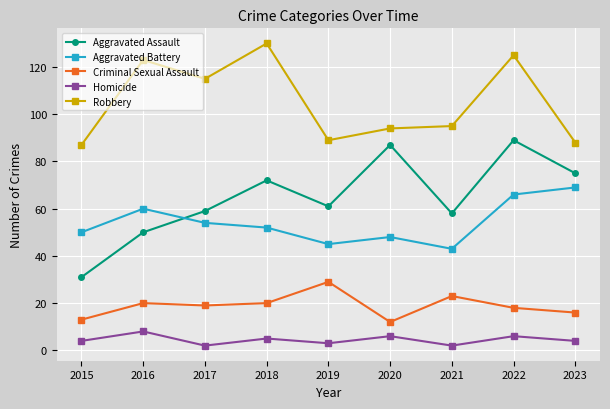

At 2018, list the series in order from largest to smallest.

Robbery, Aggravated Assault, Aggravated Battery, Criminal Sexual Assault, Homicide